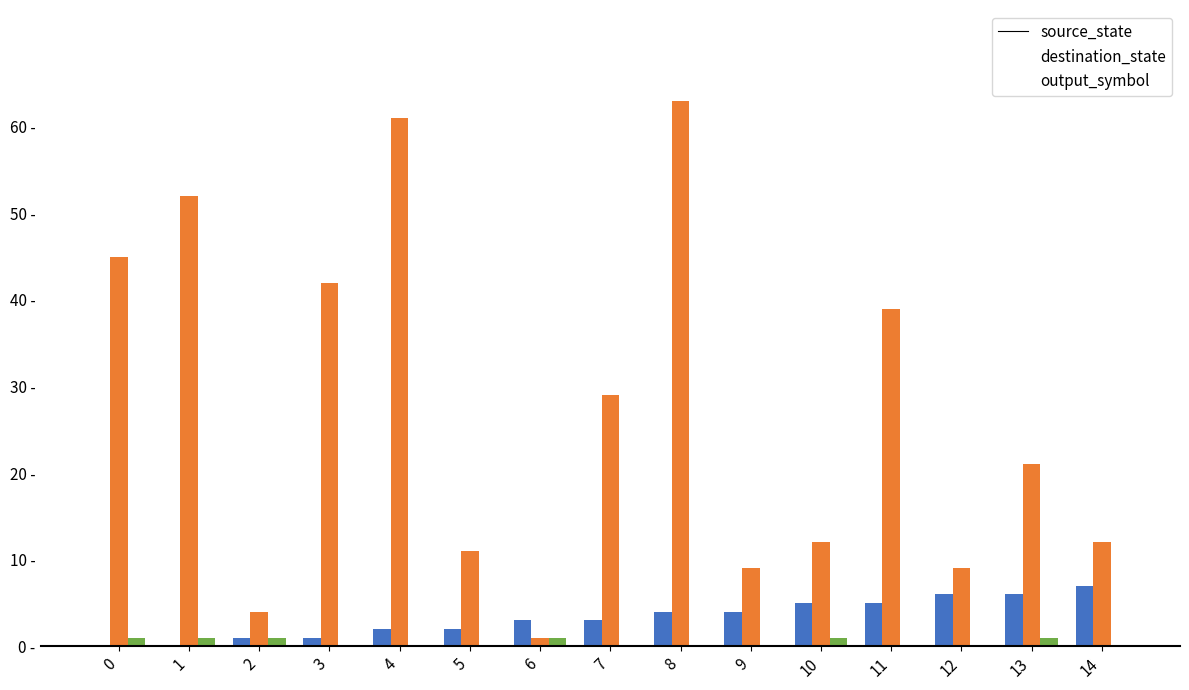

Where is output_symbol nearest to the value 0?

3